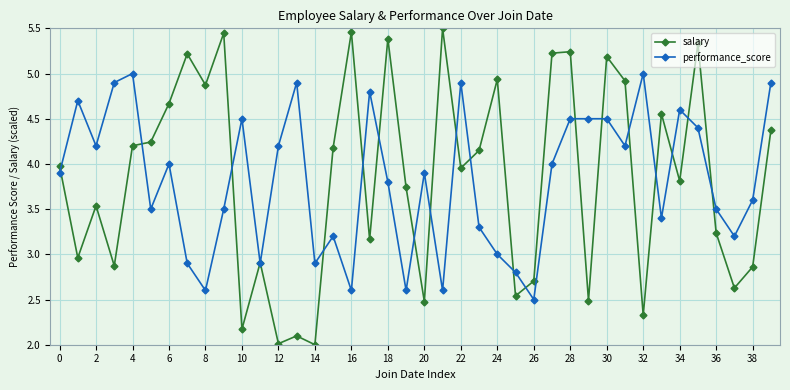

Is this an area chart (filled region under the line)?

No